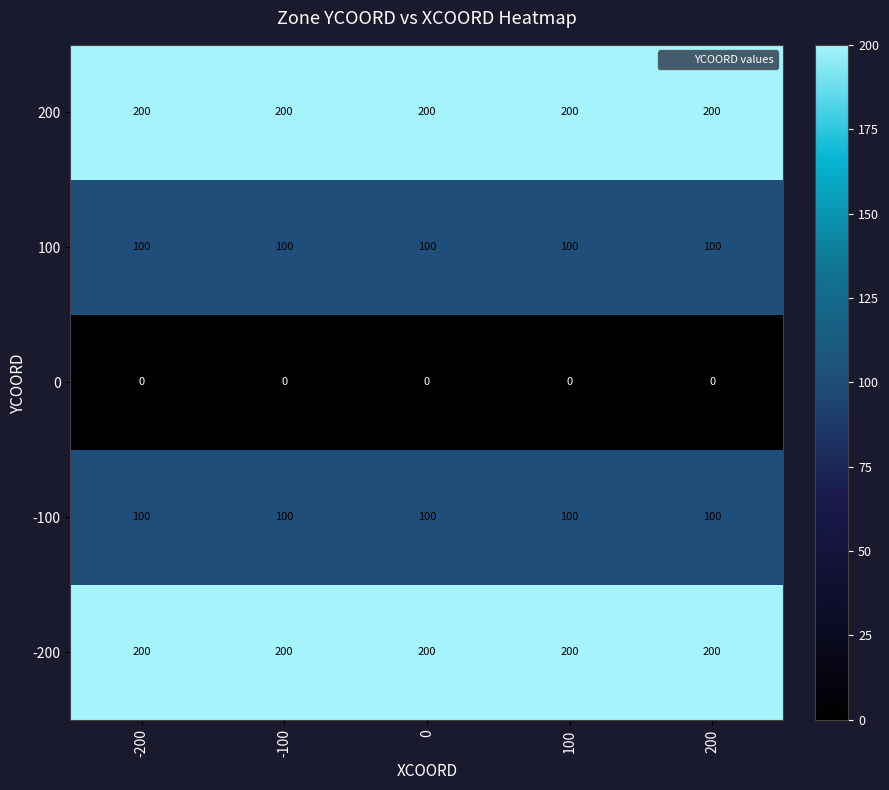

What is the total value across all series at -200?

600